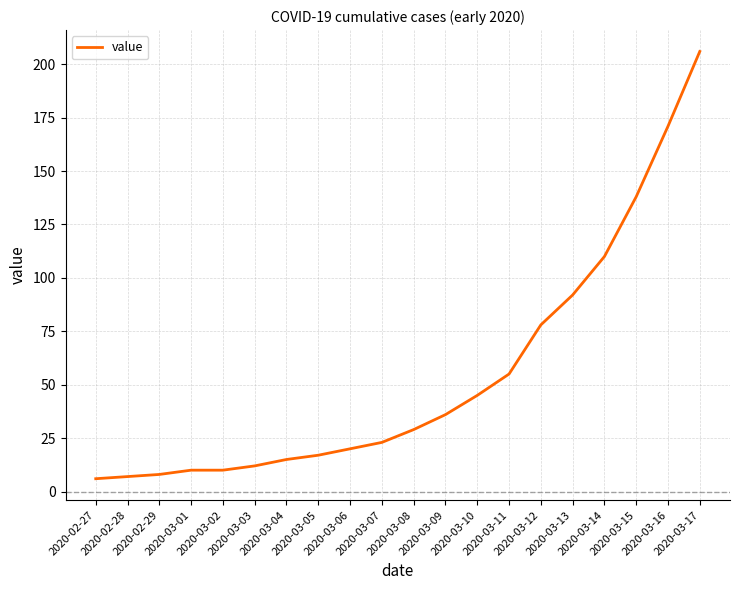

Reading right to left, transcribe all the data shown in this chart.

2020-03-17=206	2020-03-16=171	2020-03-15=138	2020-03-14=110	2020-03-13=92	2020-03-12=78	2020-03-11=55	2020-03-10=45	2020-03-09=36	2020-03-08=29	2020-03-07=23	2020-03-06=20	2020-03-05=17	2020-03-04=15	2020-03-03=12	2020-03-02=10	2020-03-01=10	2020-02-29=8	2020-02-28=7	2020-02-27=6